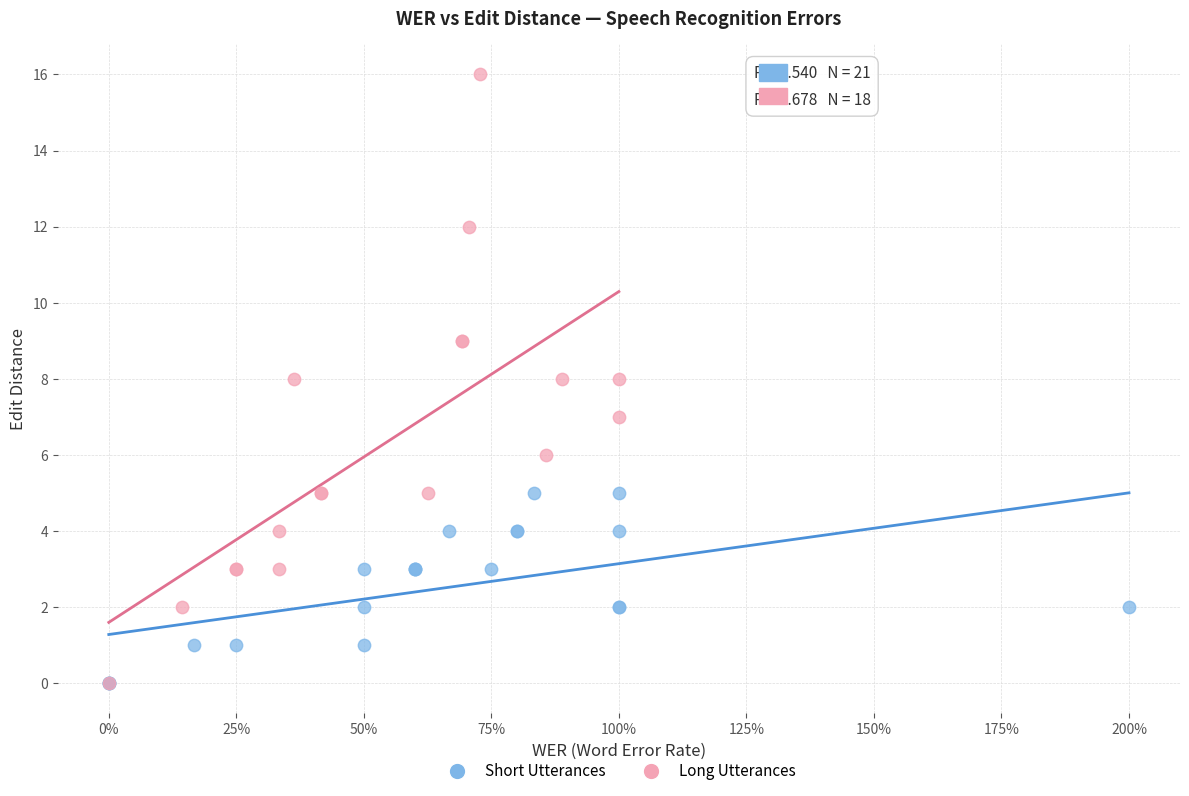

Which series reaches the maximum Y coordinate?

Long Utterances